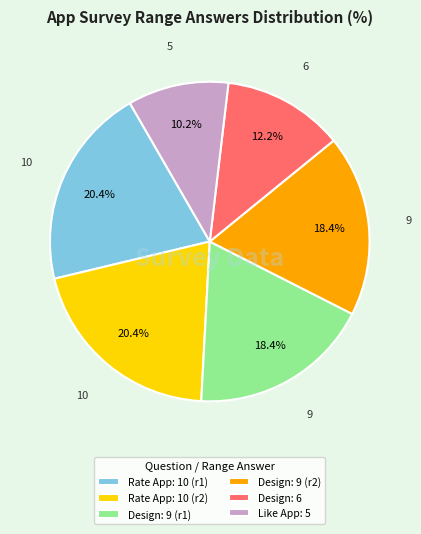

What portion of the pie excludes Like App: 5?

89.8%